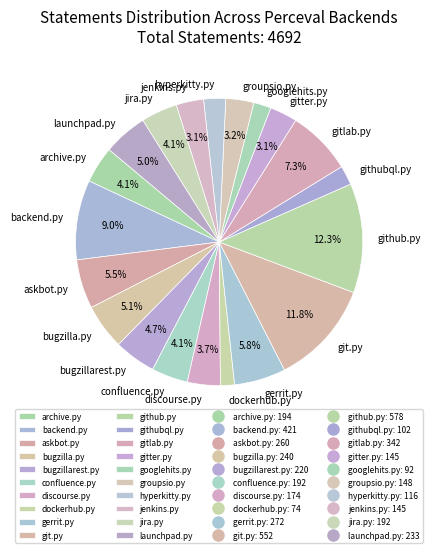

What is the total percentage of jenkins.py and jira.py?

7.2%